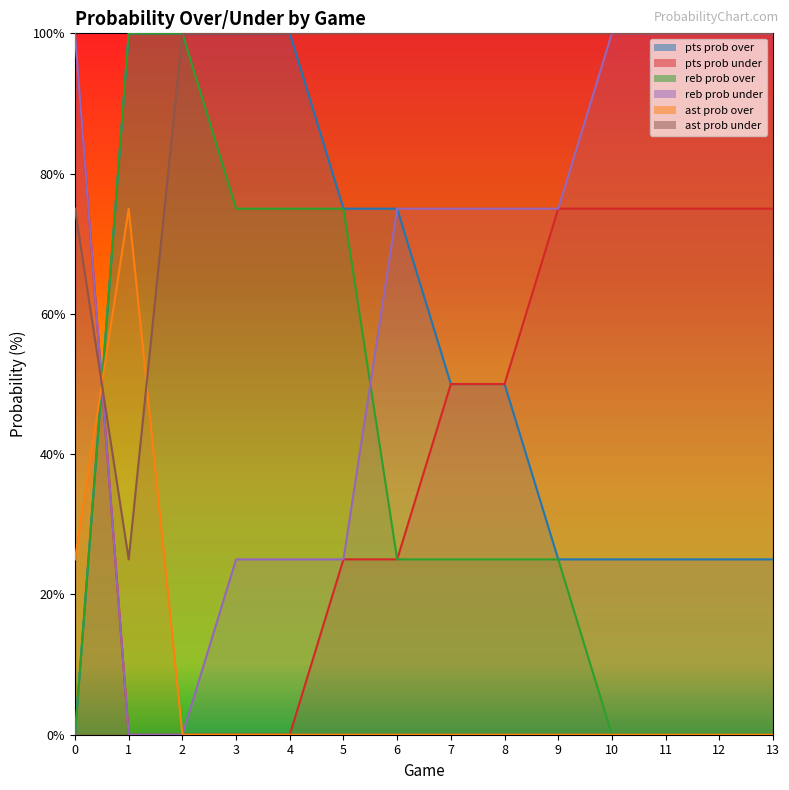

Which series has the largest total across all categories?

ast prob under